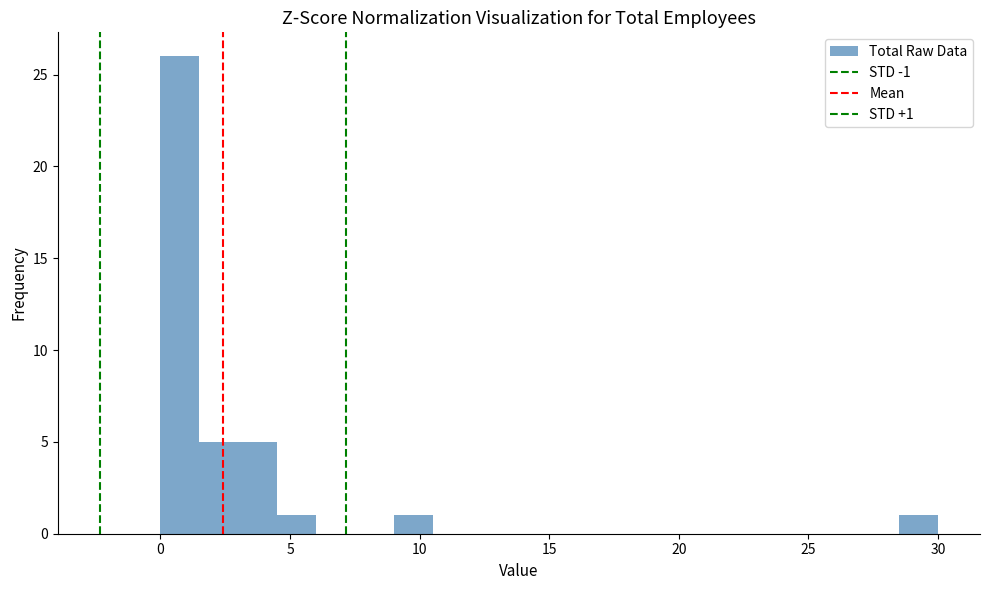

Around what value on the x-axis is the tallest bar? Give the approximate position of its centre, as read against the axis.

1.0